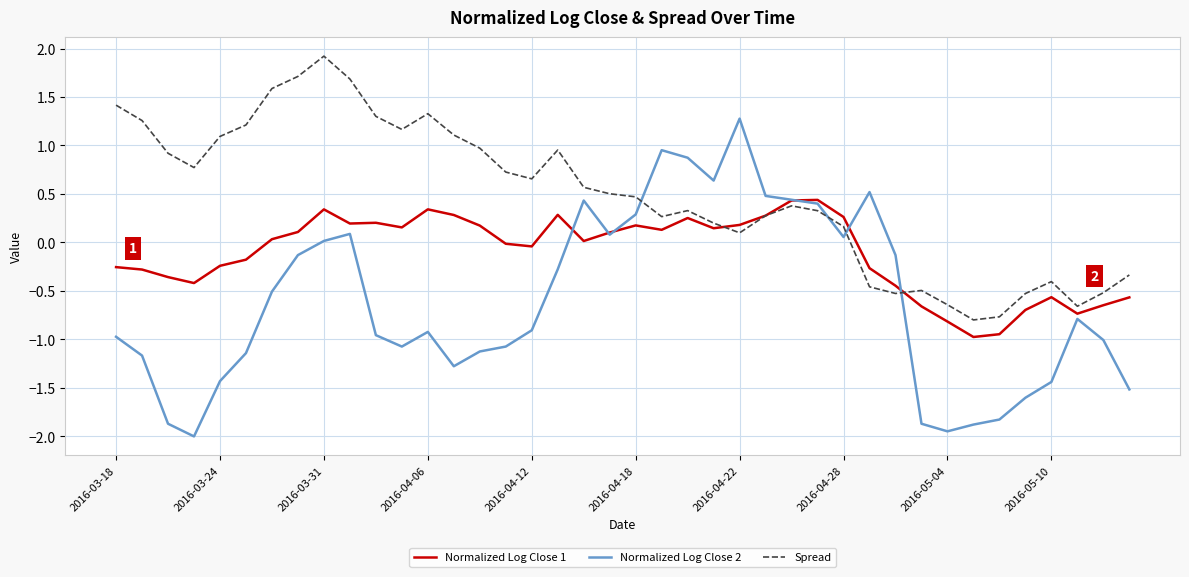

Count the number of categories in the chart.

40